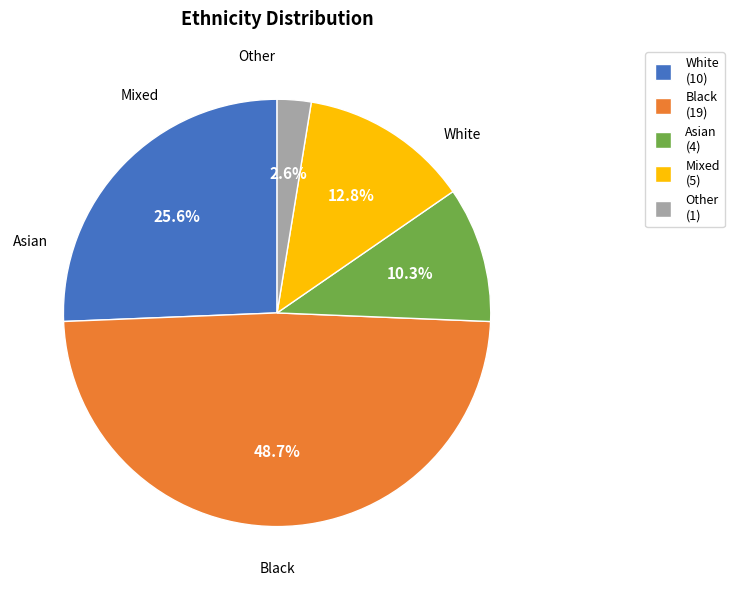

What is the total percentage of Black and Mixed?

61.5%